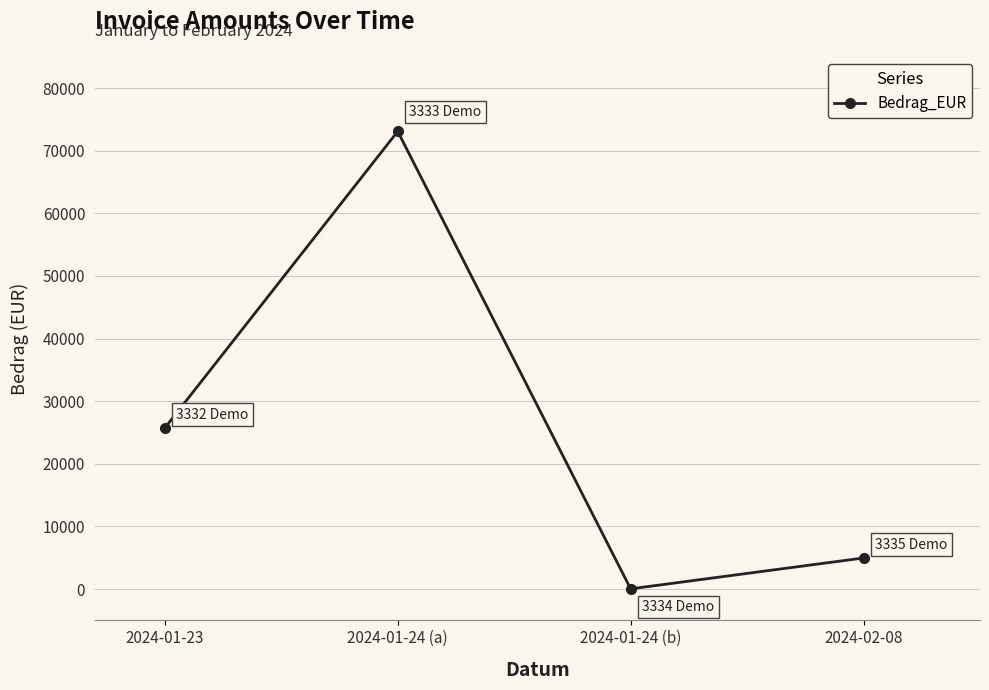

How many values are below 25717?

2